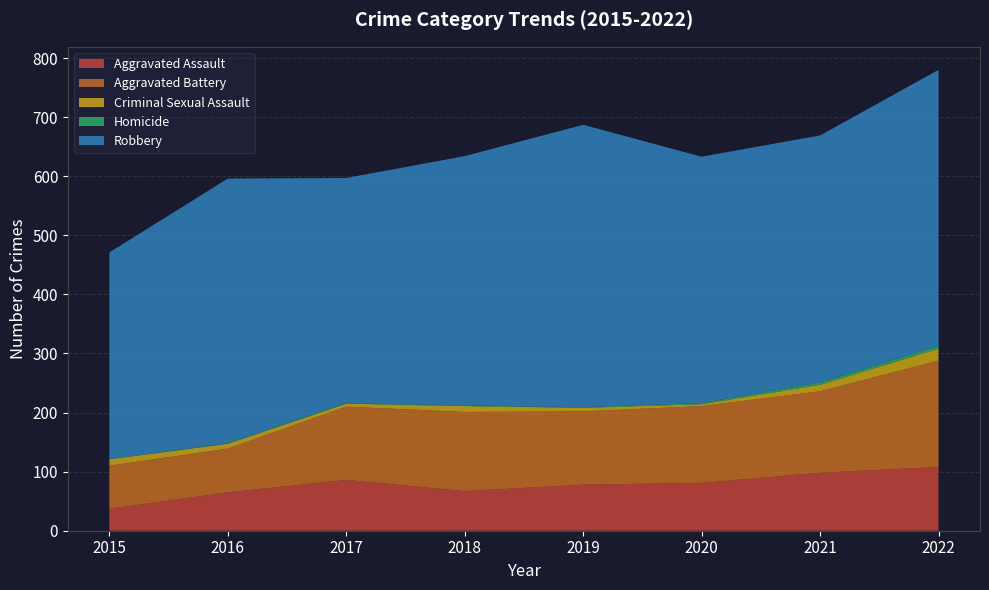

Reading left to right, extract all data points from this chart.

Aggravated Assault: 37	65	86	67	78	81	98	108
Aggravated Battery: 73	74	124	134	124	130	138	180
Criminal Sexual Assault: 11	8	5	10	6	3	11	20
Homicide: 0	1	1	1	1	2	4	5
Robbery: 350	448	381	422	478	417	418	467